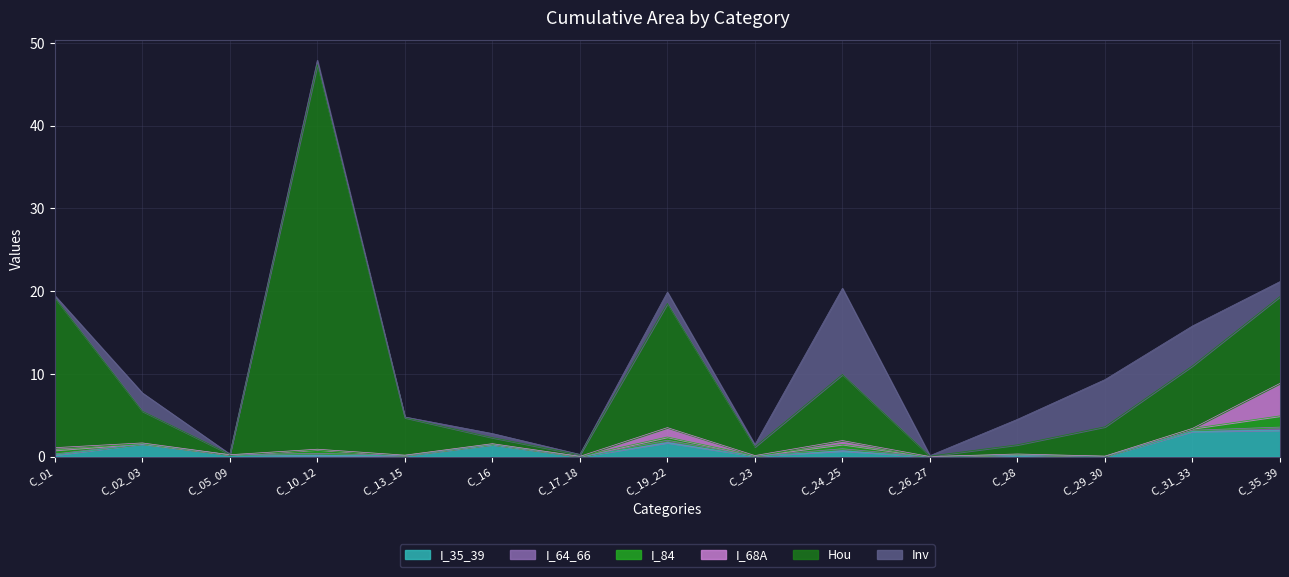

What is the greatest value displayed?

46.5